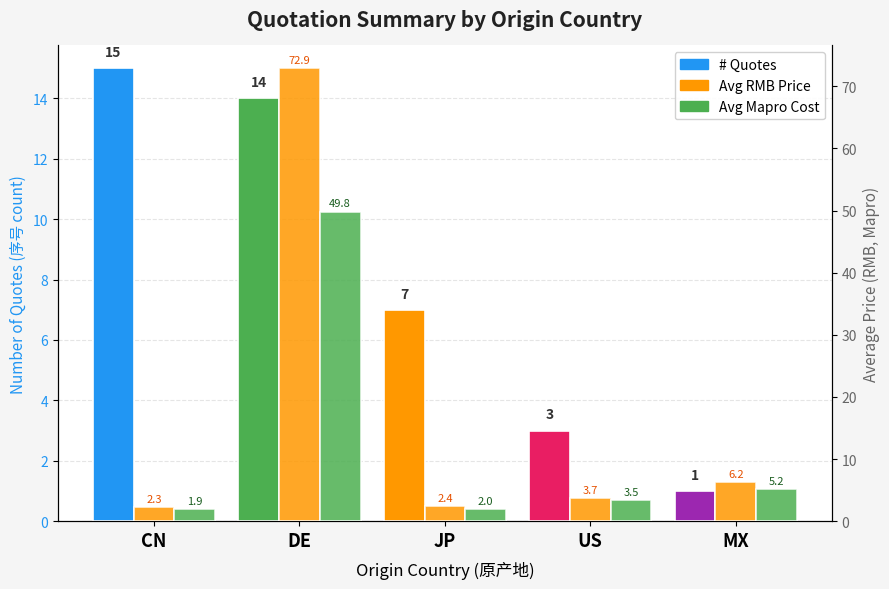

How many values in the Avg RMB Price series exceed 3?

3